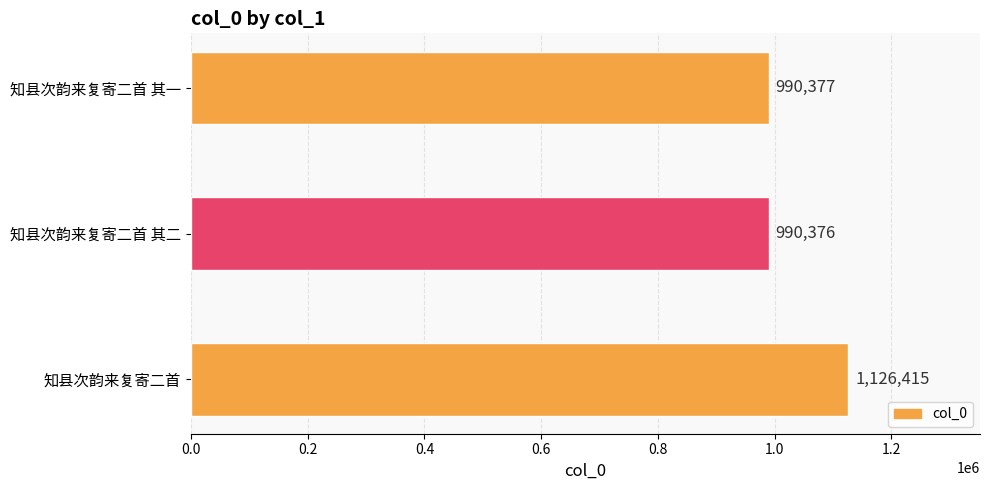

Approximately how many times larger is the value at 知县次韵来复寄二首 compared to 知县次韵来复寄二首 其二?

1.1